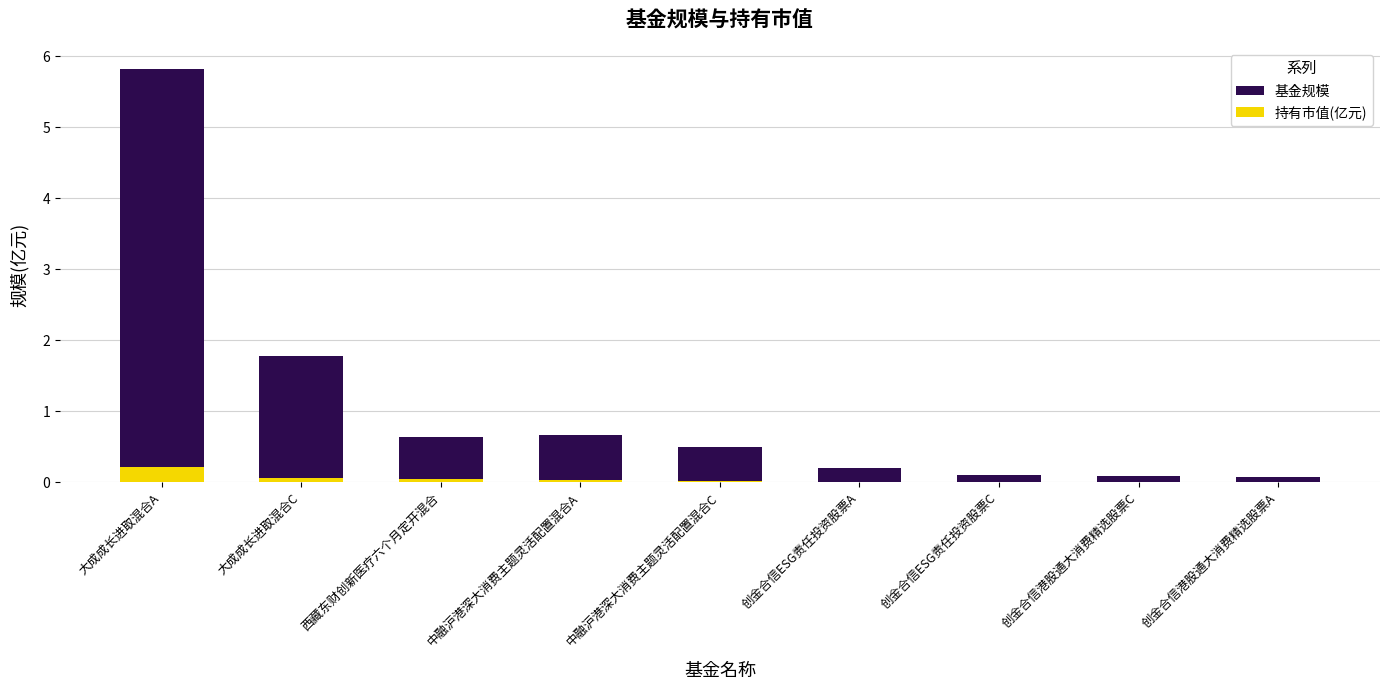

What is the label of the 7th bar from the left?

创金合信ESG责任投资股票C